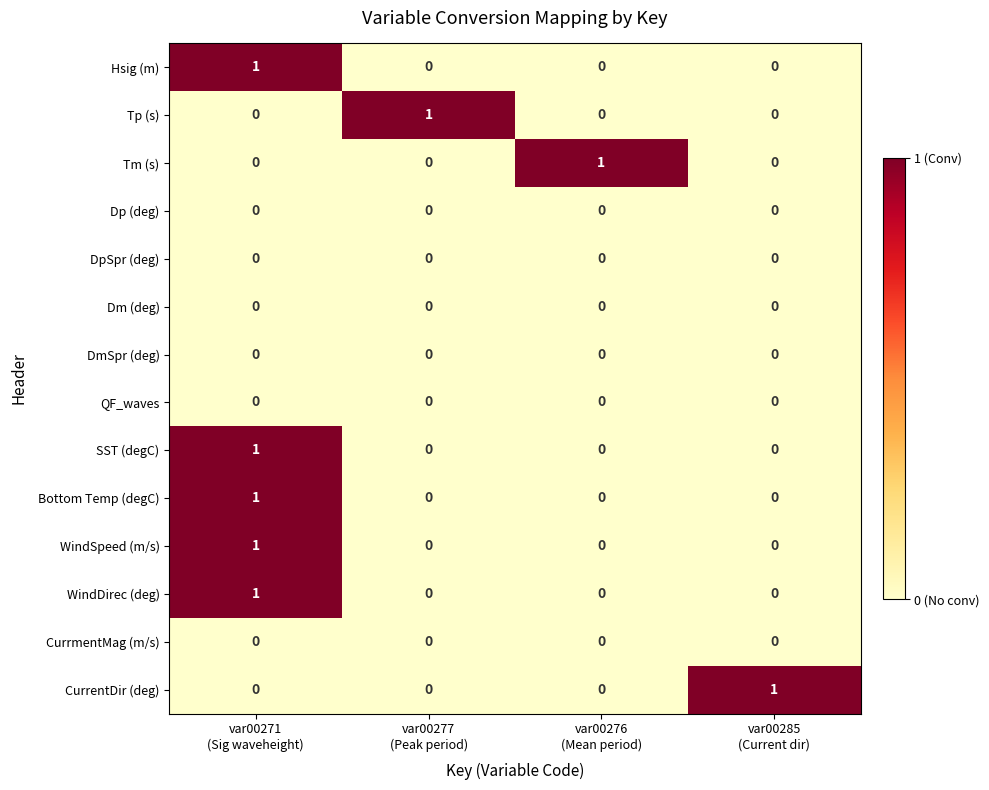

At how many categories does at least one series exceed 0?

4